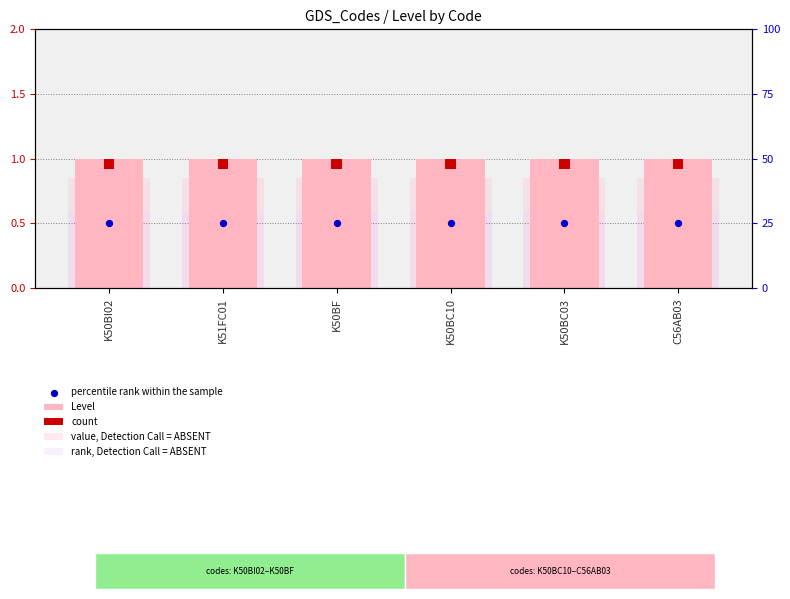

Which series has the largest total across all categories?

Level